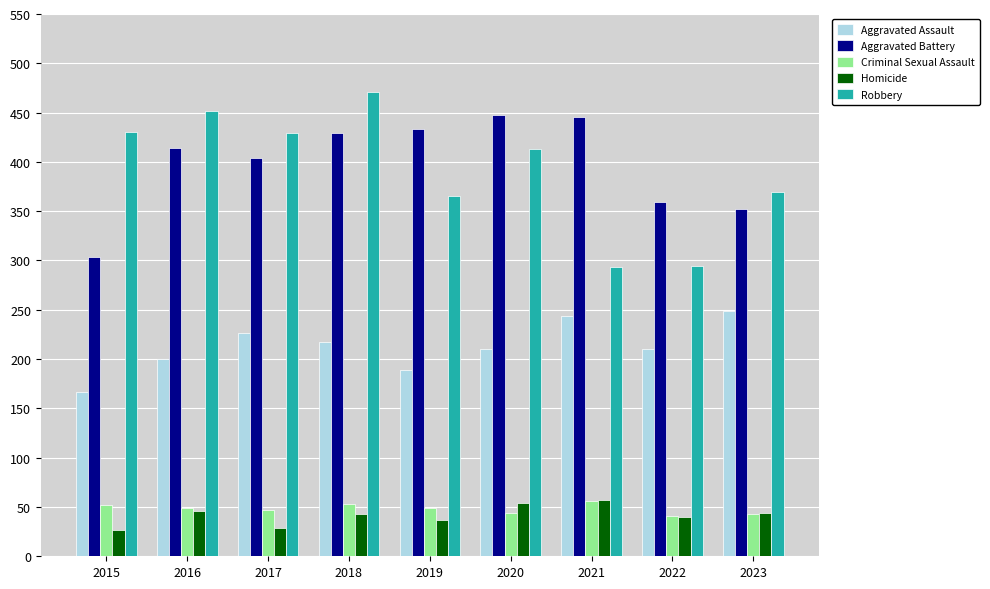

True or false: Aggravated Assault has a value of 249 at 2023.

True